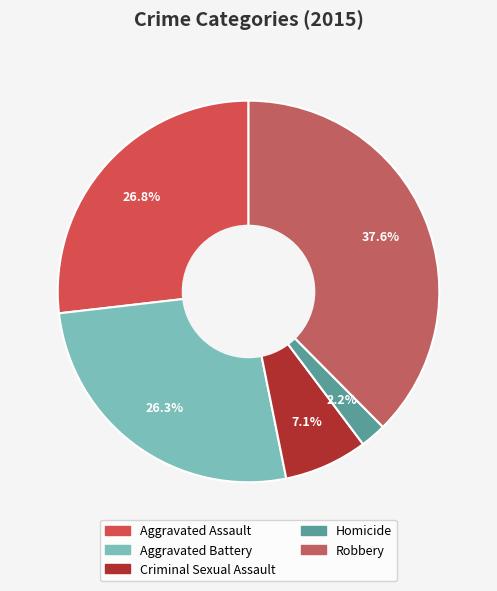

Is it true that Robbery is 43% of the pie?

False